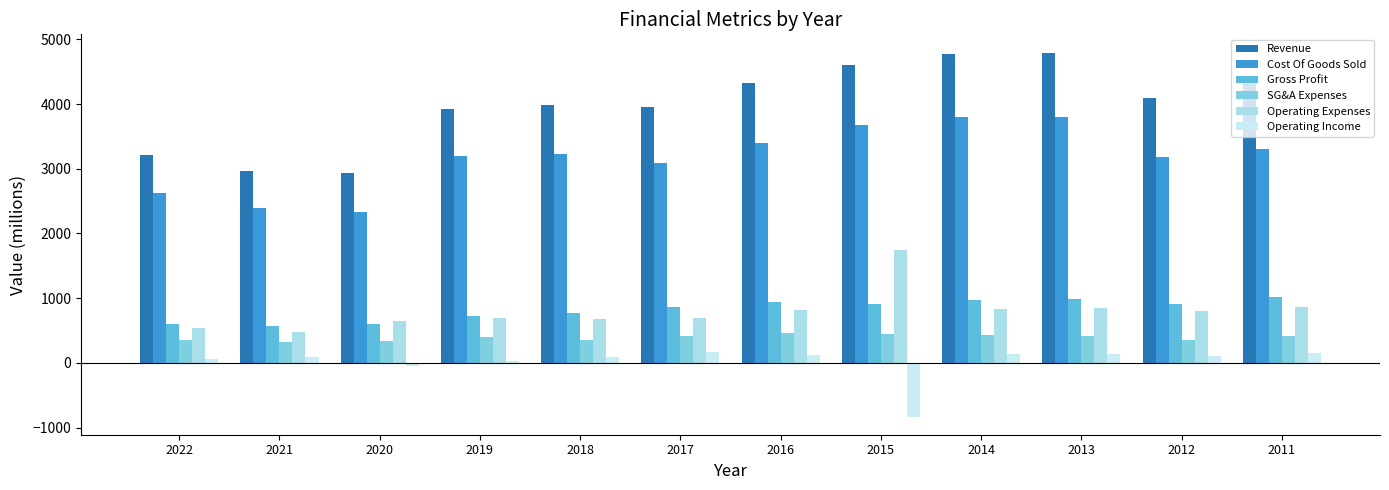

The Revenue series shows 6329.6 at 2012. True or false?

False